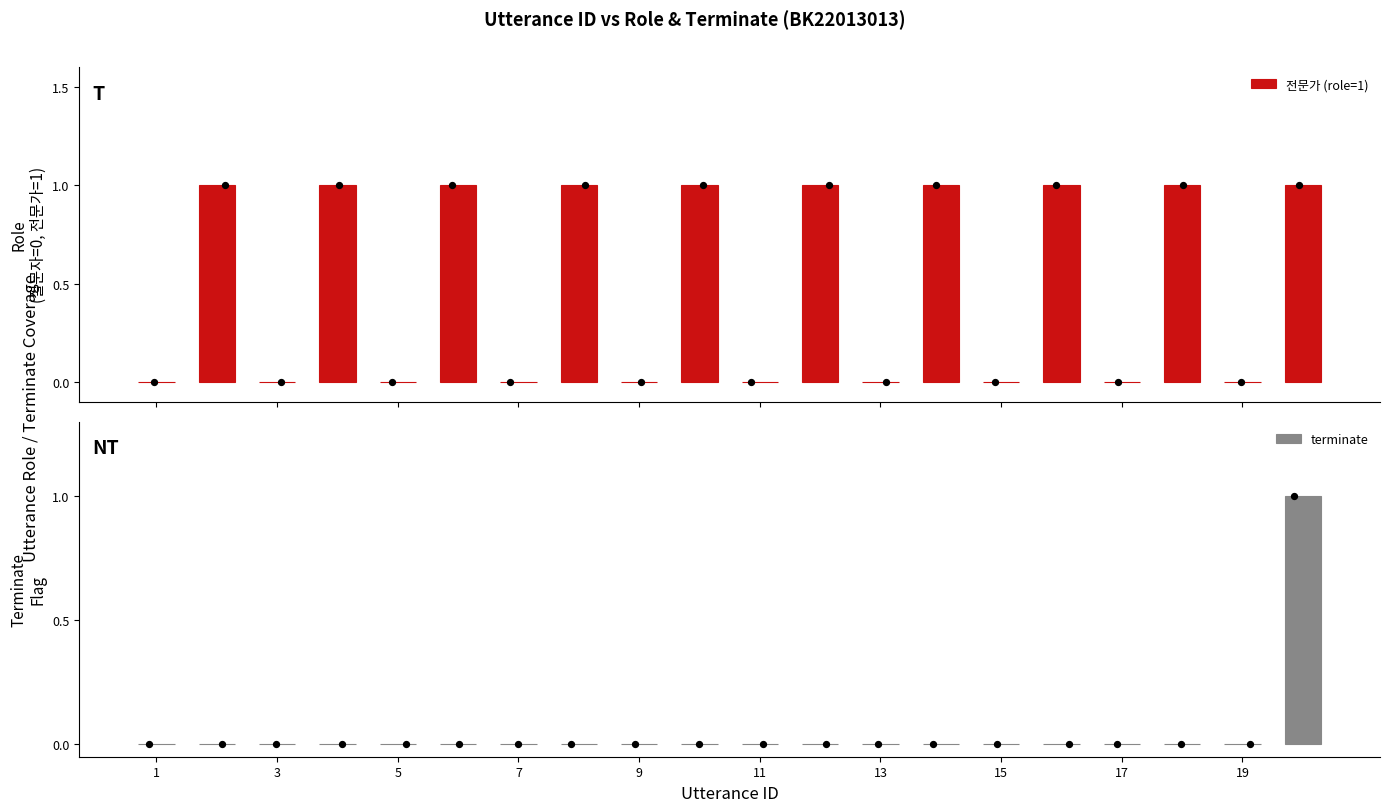

Which series has the largest Y range (max minus min)?

전문가 (role=1)